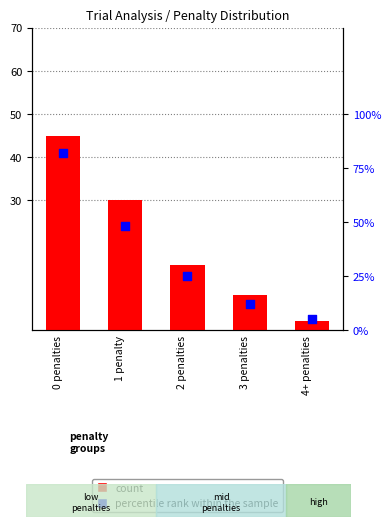

What is the change in value from 0 penalties to 4+ penalties?

-43